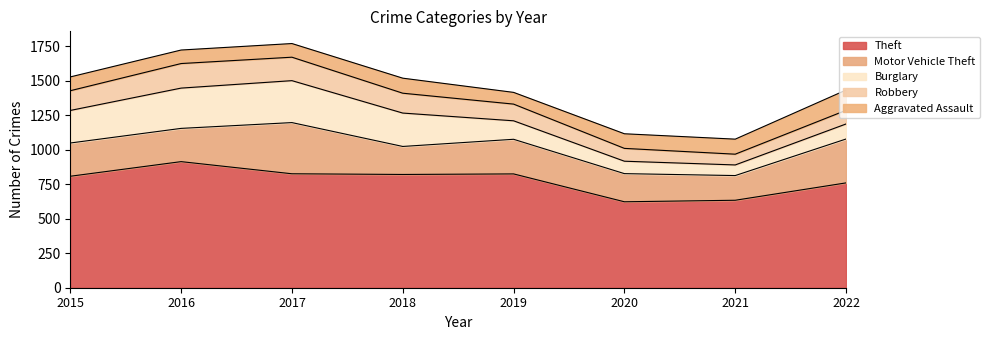

Rank the series at 2018 from highest to lowest value.

Theft, Burglary, Motor Vehicle Theft, Robbery, Aggravated Assault